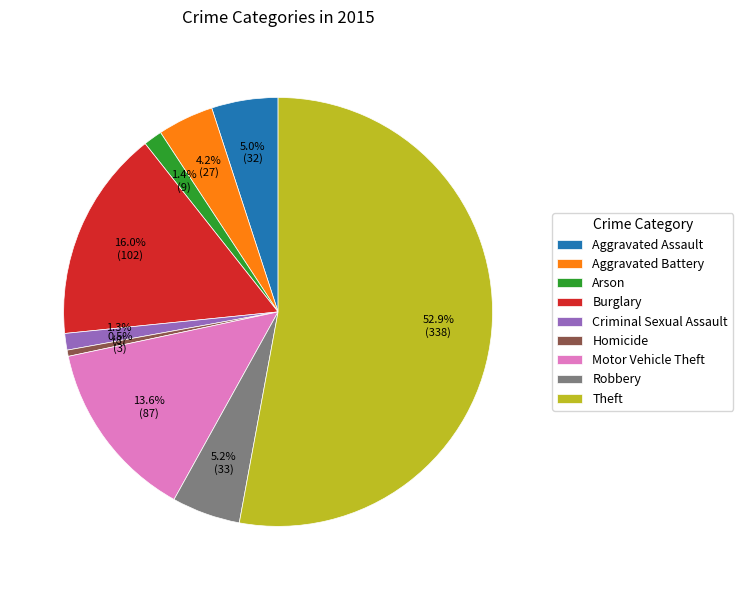

Do Aggravated Battery and Burglary together represent more than half of the pie?

No